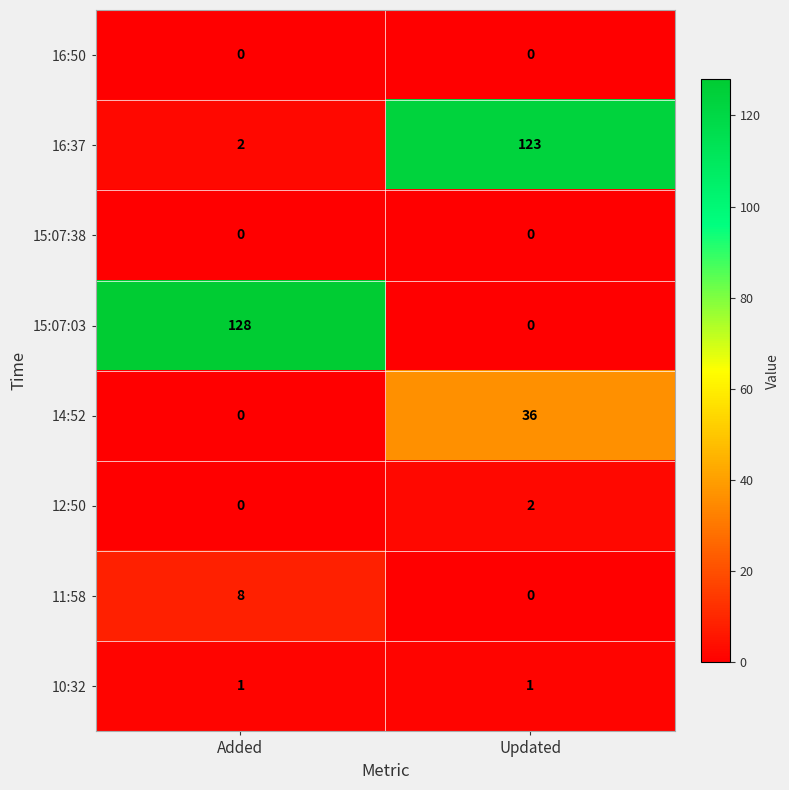

Is it true that 11:58 equals 8 at Added?

True